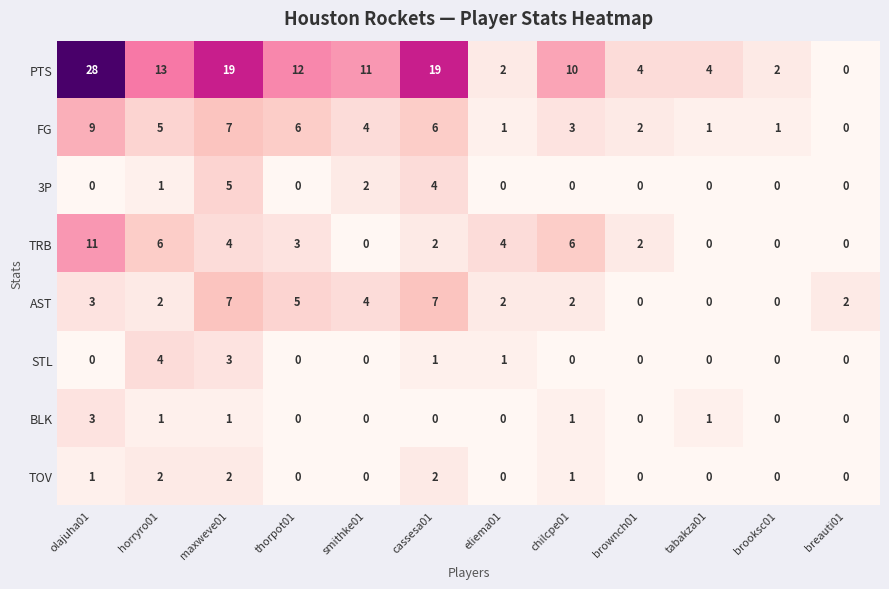

At how many categories does at least one series exceed 7?

7